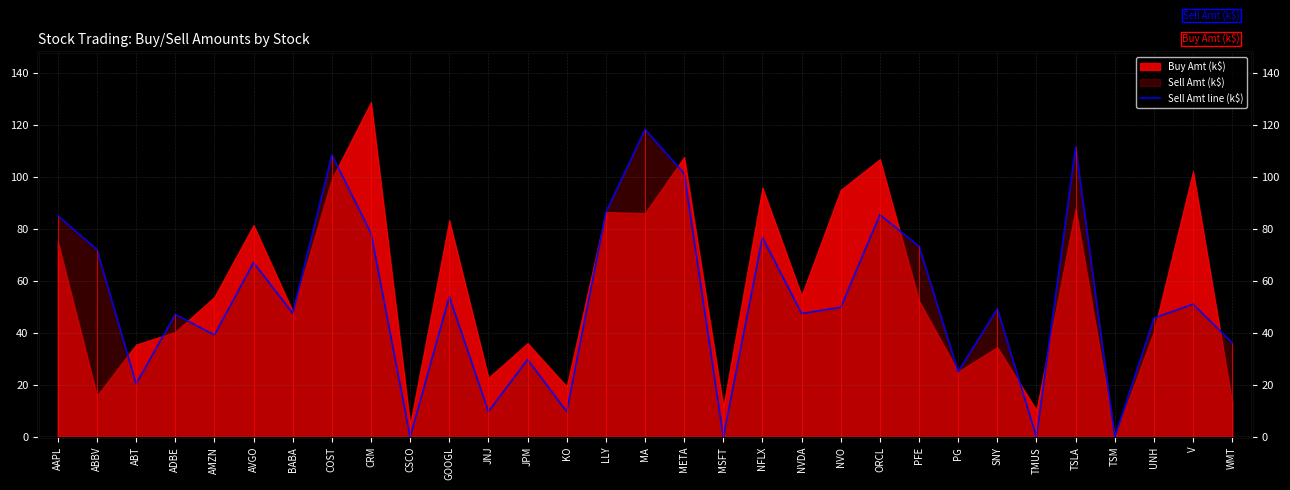

List the labels in order of value, largest first.

MA, TSLA, COST, META, LLY, ORCL, AAPL, CRM, NFLX, PFE, ABBV, AVGO, GOOGL, V, NVO, SNY, BABA, NVDA, ADBE, UNH, AMZN, WMT, JPM, PG, ABT, JNJ, KO, CSCO, MSFT, TMUS, TSM